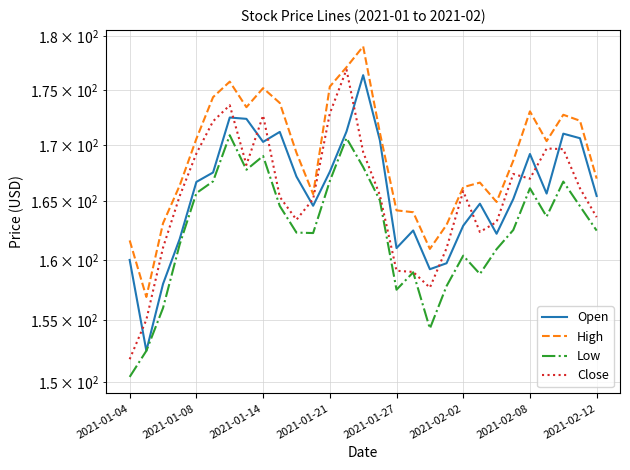

What is the sum of the Close values at 2021-02-08 and 23?

341.0